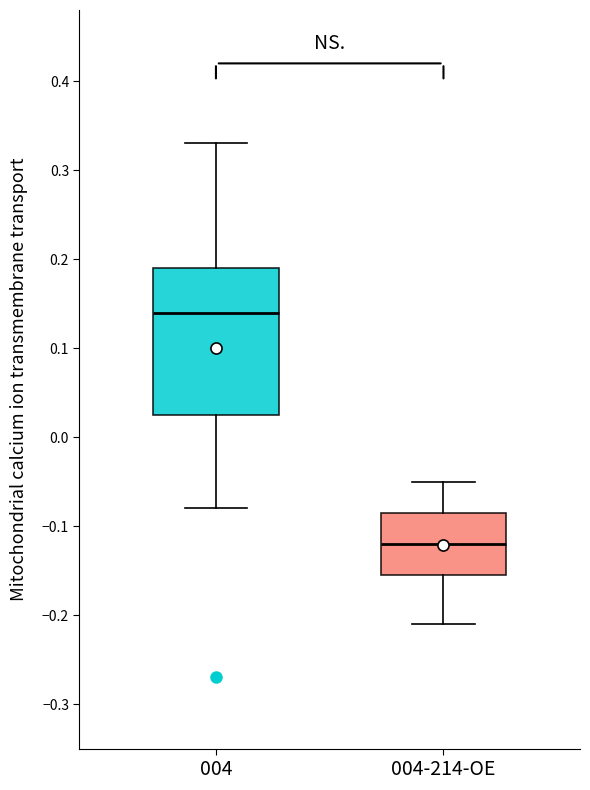

Where does the lower whisker of the box for 004-214-OE end on the y-axis? The values are not printed on the chart, so give them approximately, as read against the axis.

-0.21